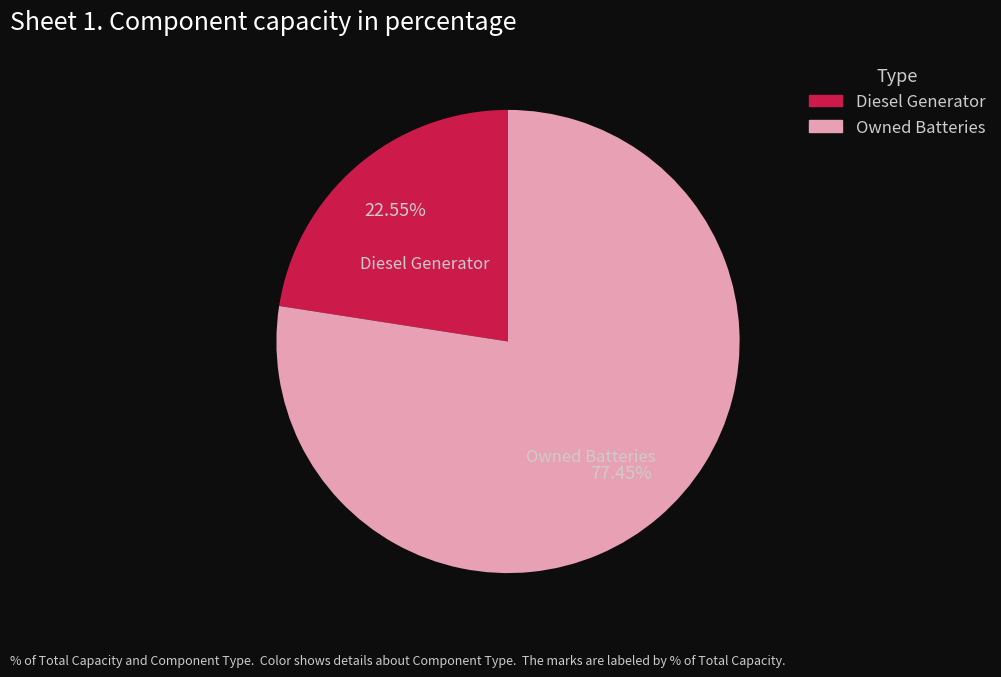

Is there any slice that represents more than half of the pie?

Yes